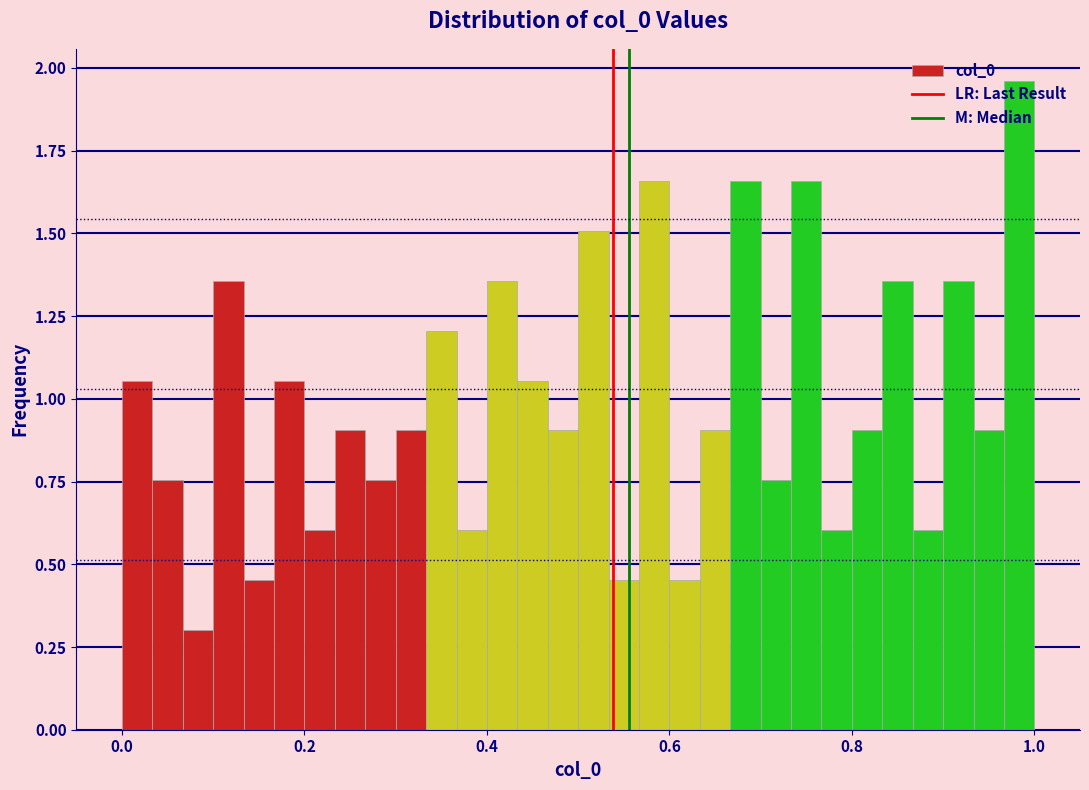

Around what value on the x-axis is the tallest bar? Give the approximate position of its centre, as read against the axis.

0.98